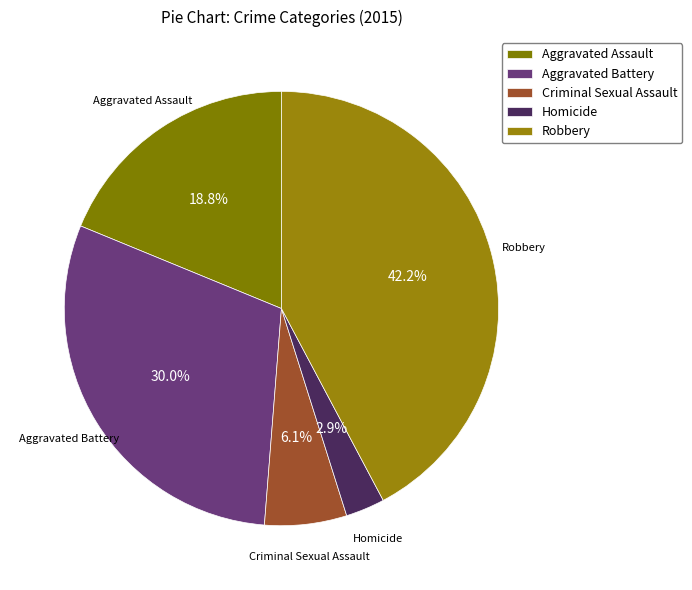

What is the ratio of the value at Aggravated Assault to the value at Criminal Sexual Assault?

3.1